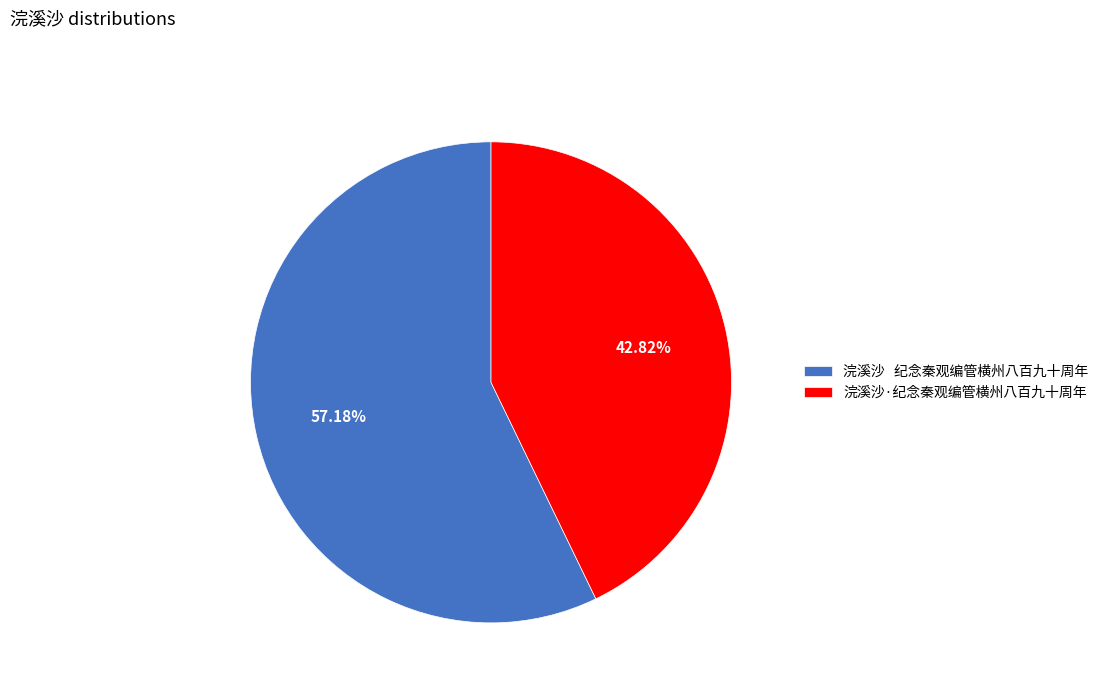

What is the ratio of the value at 浣溪沙·纪念秦观编管横州八百九十周年 to the value at 浣溪沙 纪念秦观编管横州八百九十周年?

0.7